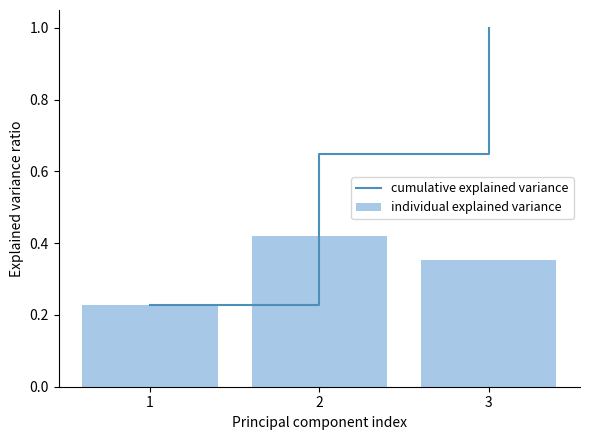

True or false: individual explained variance has a value of 0.4 at 1.

False